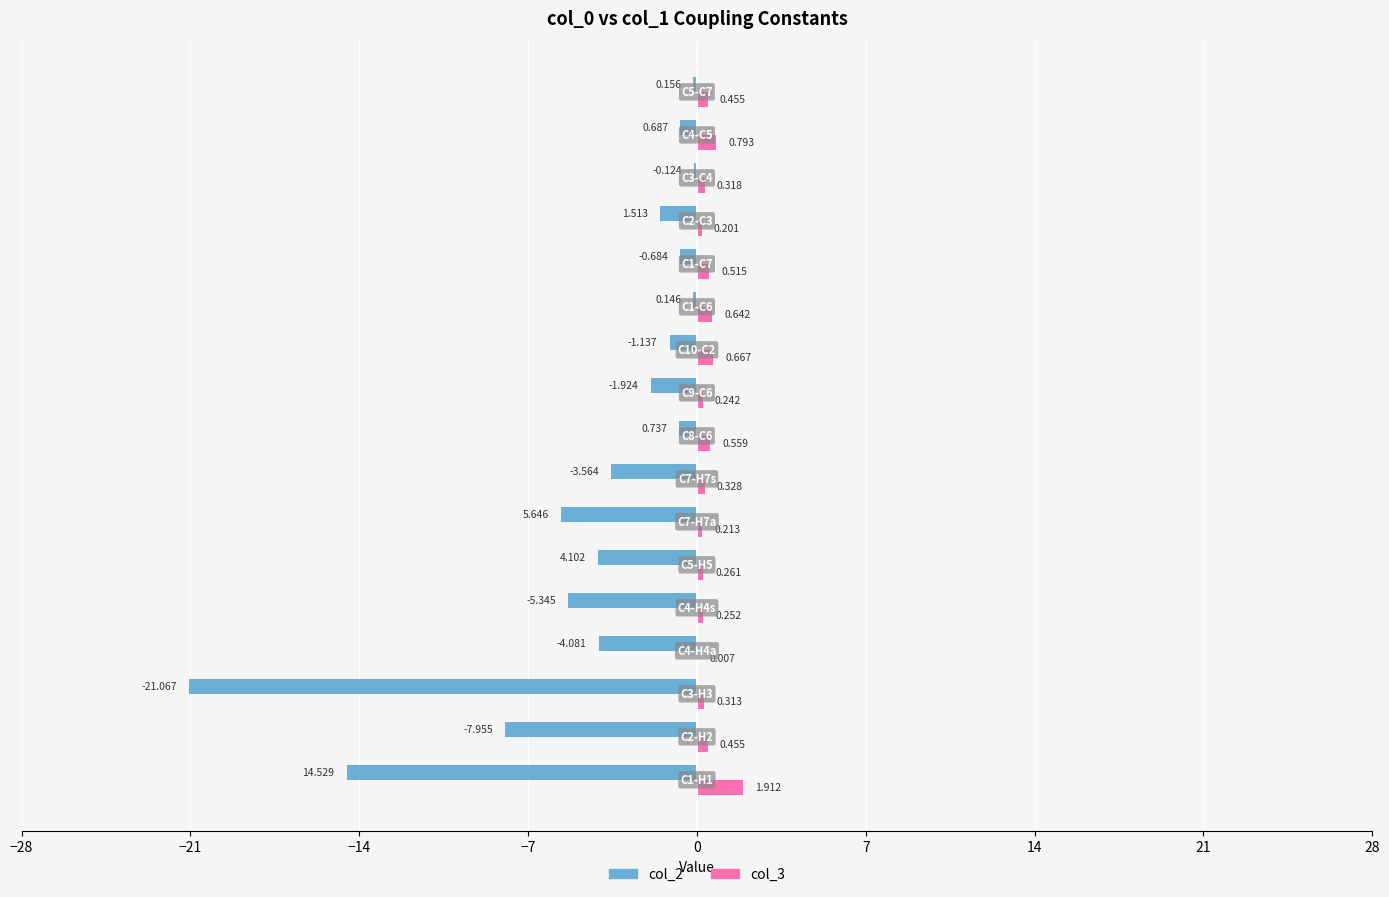

What are all the series names shown in the legend?

col_2, col_3